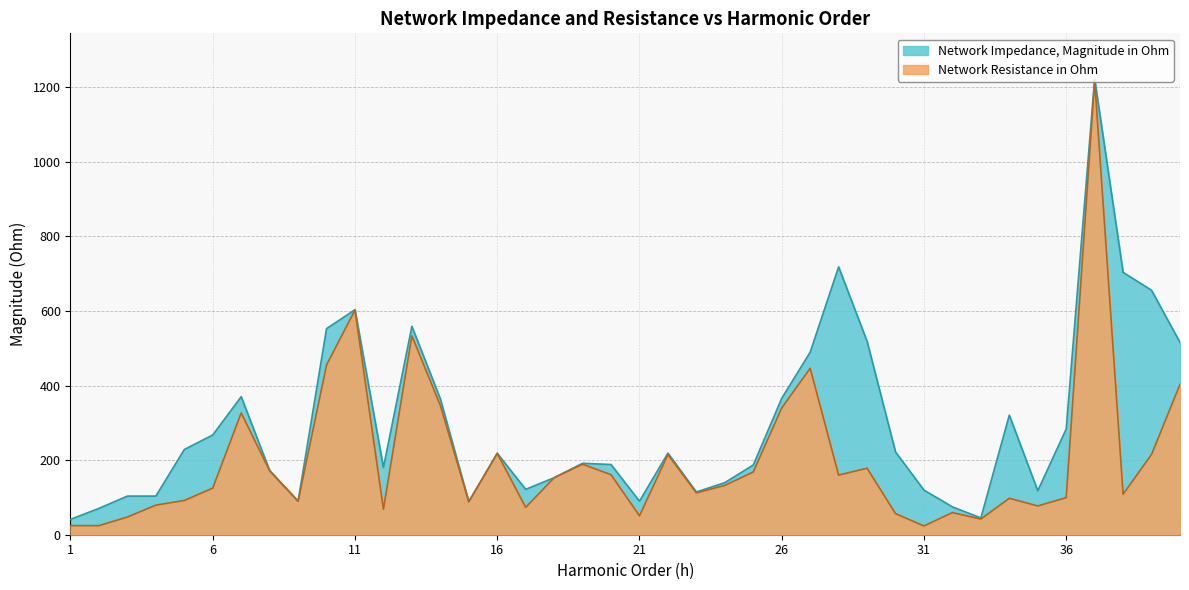

What is the sum of all Network Resistance in Ohm values?

8072.3